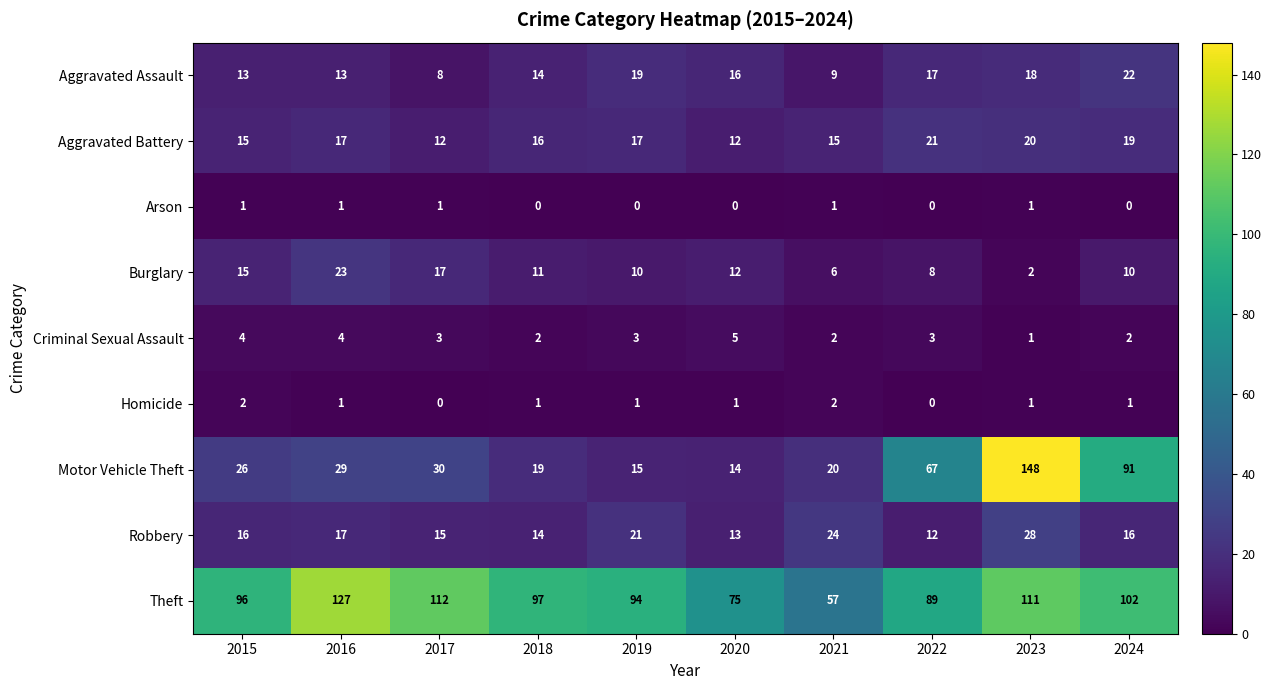

The Aggravated Assault series shows 18 at 2015. True or false?

False